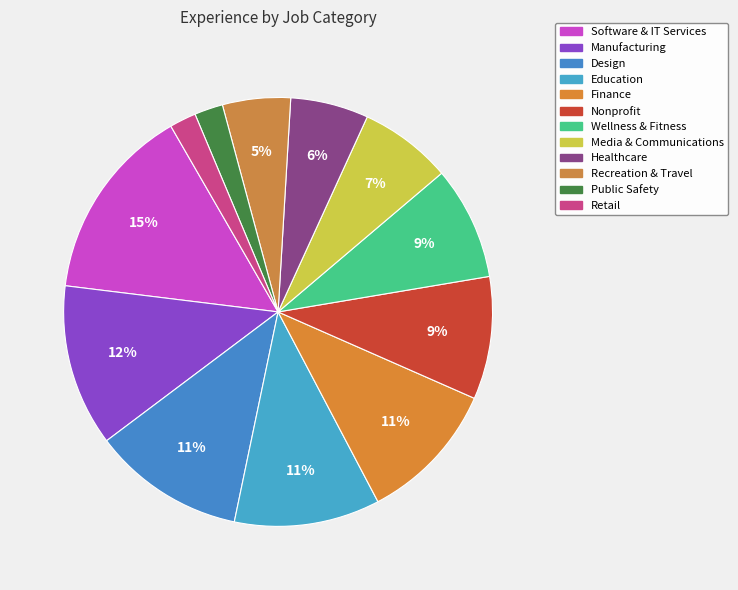

Count the number of slices in the pie.

12